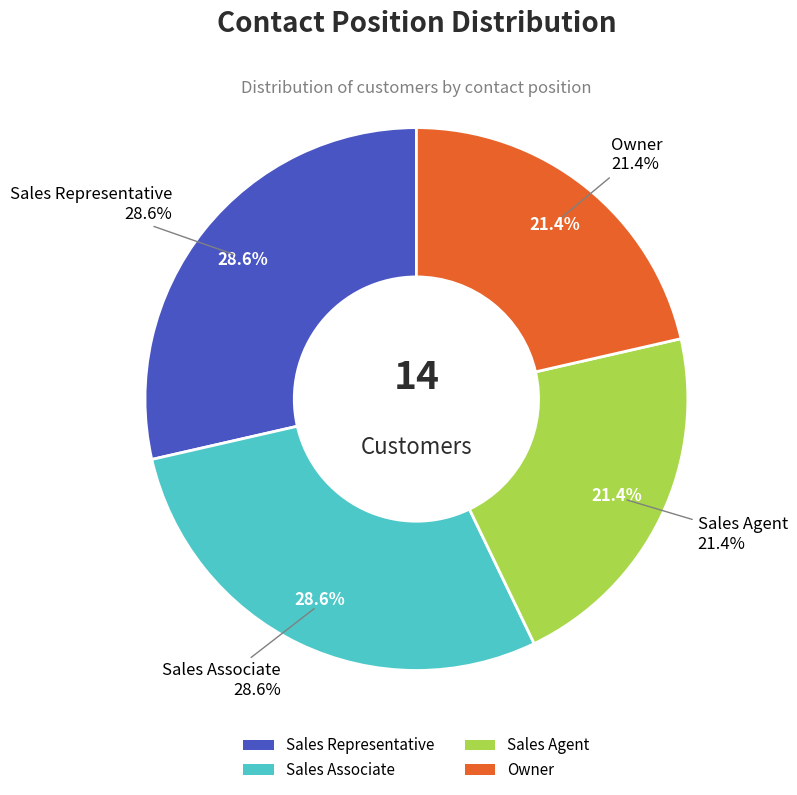

True or false: Sales Representative accounts for 36% of the total.

False